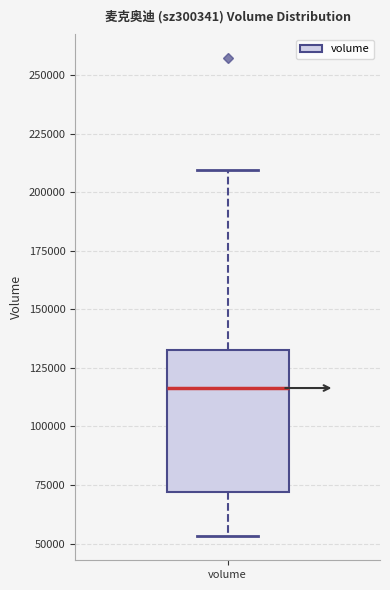

Transcribe this box plot: give where the median line is, the range the box spans, and where the two whiskers end, as read against the y-axis. The values are not printed on the chart, so give them approximately, as read against the axis.

median 115000, box 70000 to 135000, whiskers 55000 to 210000